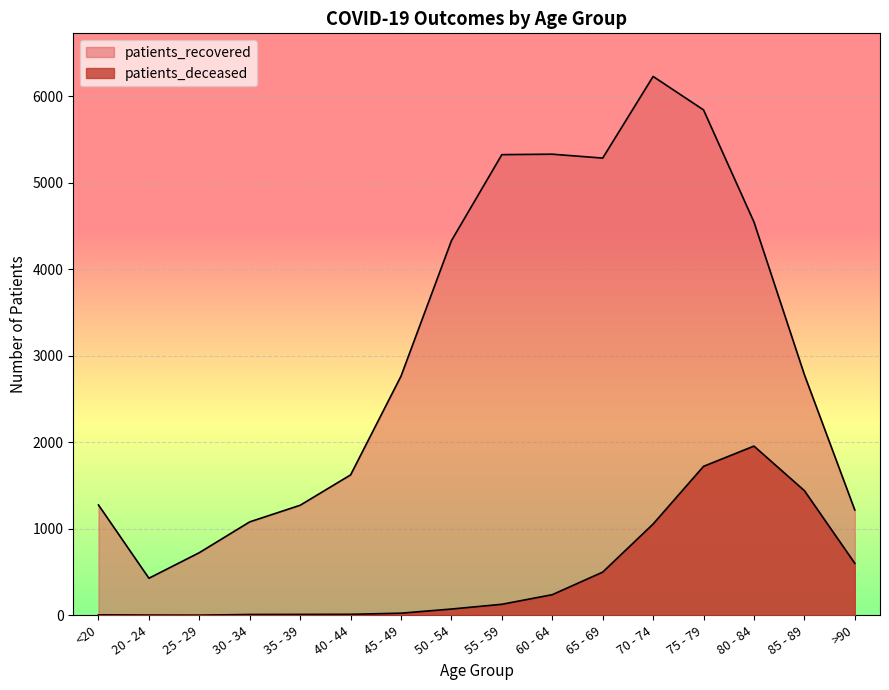

In patients_deceased, how many points are higher than both neighbors (excluding endpoints)?

1